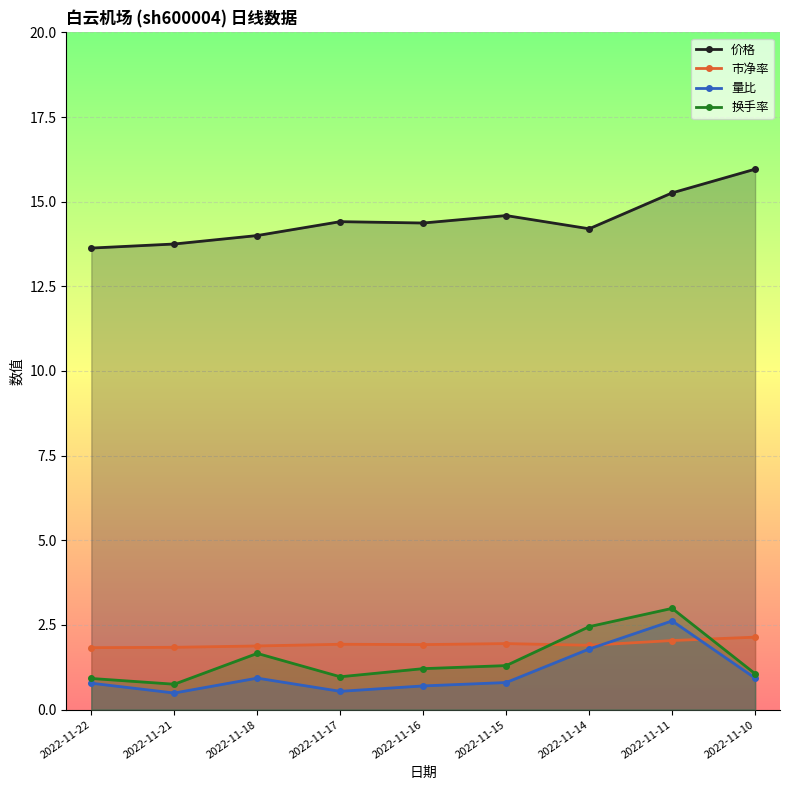

In 价格, how many points are lower than both neighbors (excluding endpoints)?

2